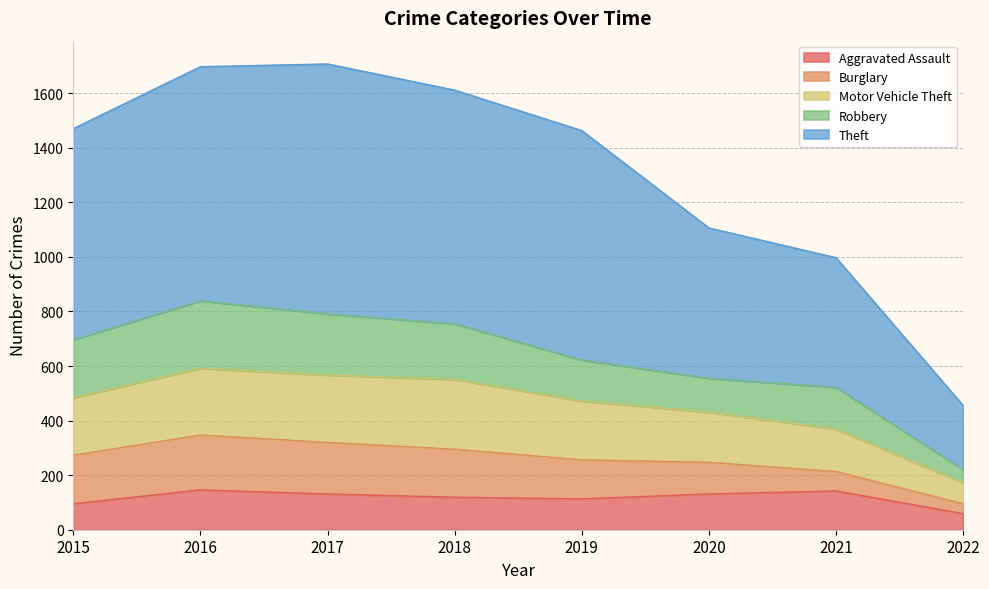

At which label does Aggravated Assault reach its minimum?

2022